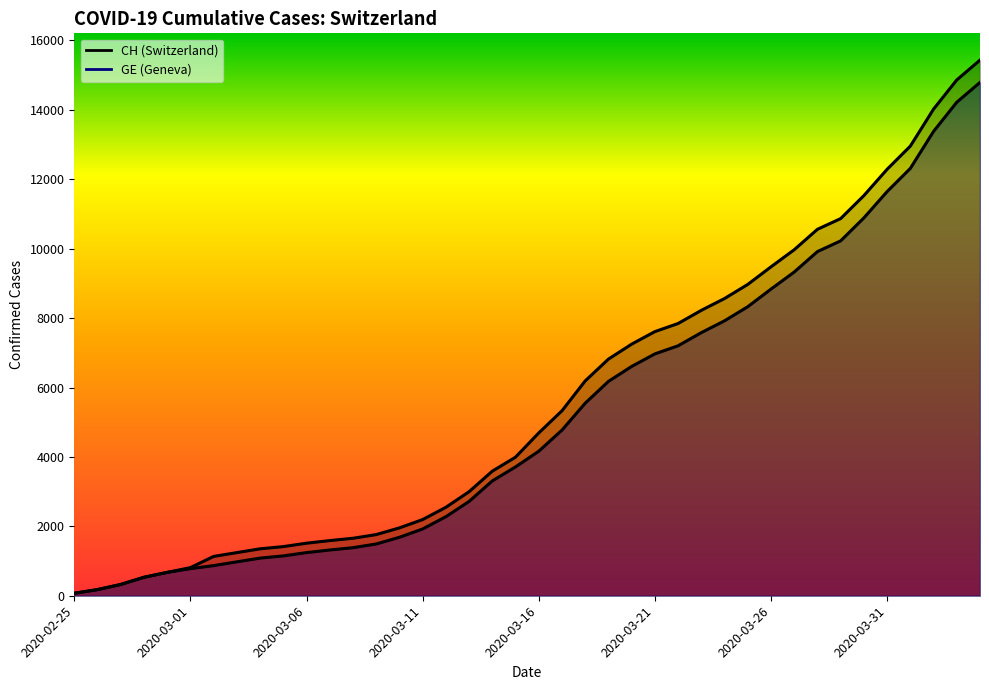

True or false: CH has a value of 1416 at 2020-03-05.

True